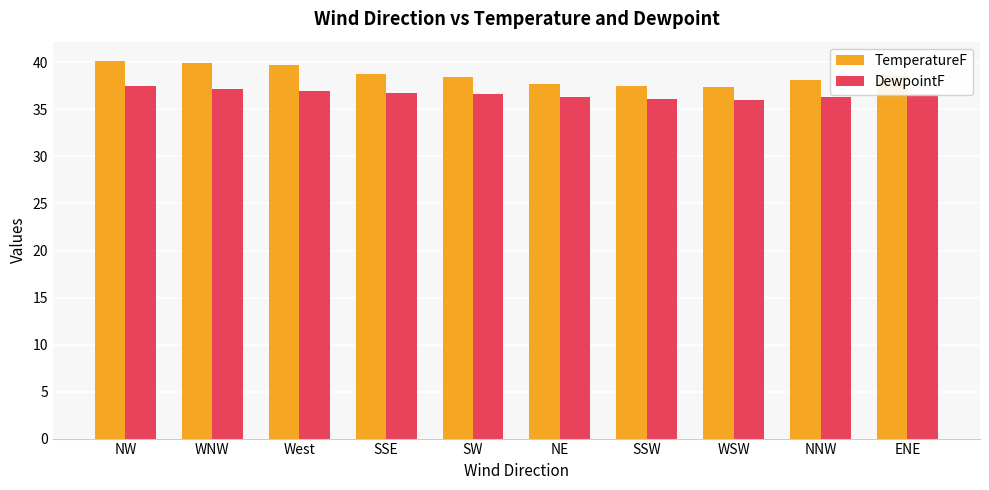

Which series has the largest total across all categories?

TemperatureF